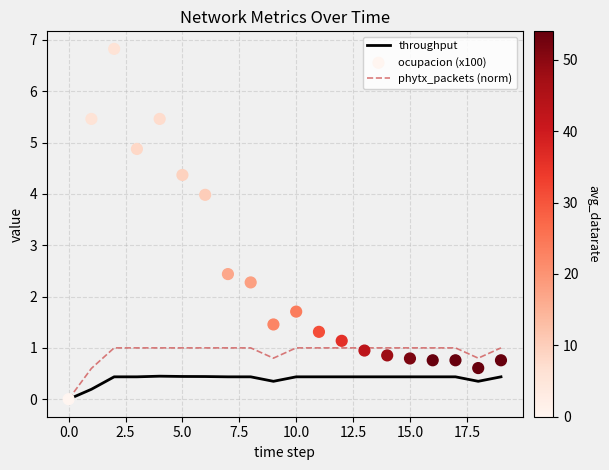

Which series has the widest spread of Y values?

ocupacion (x100)